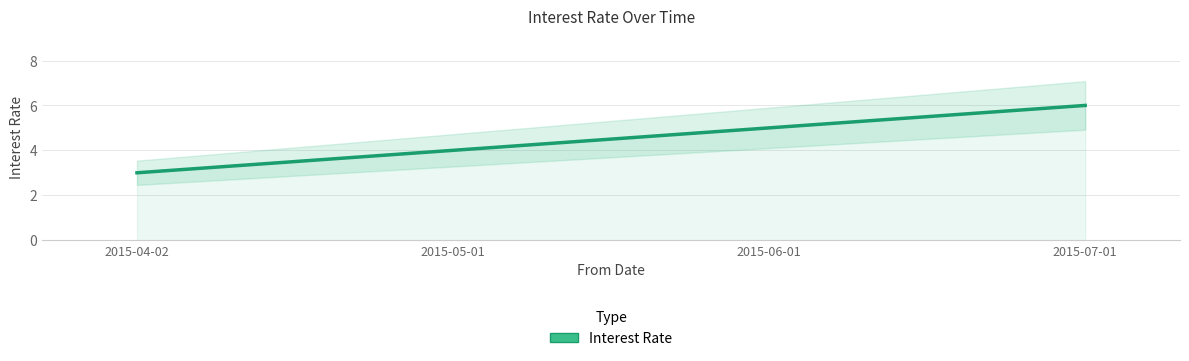

What is the maximum value shown in the chart?

6